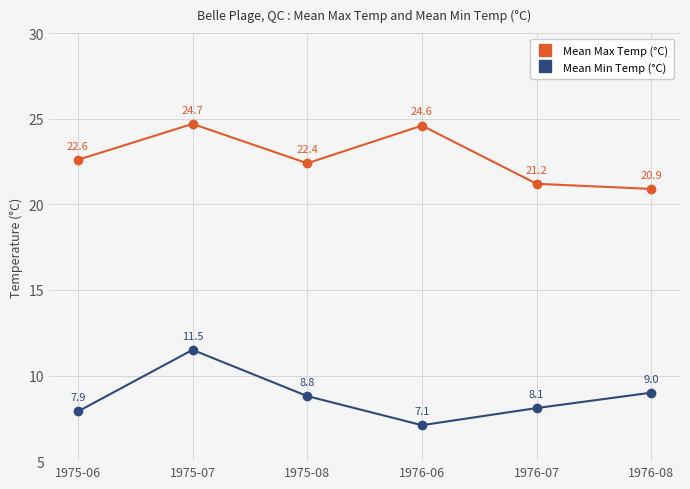

True or false: Mean Min Temp (°C) has more than 1 points higher than both neighbors.

False